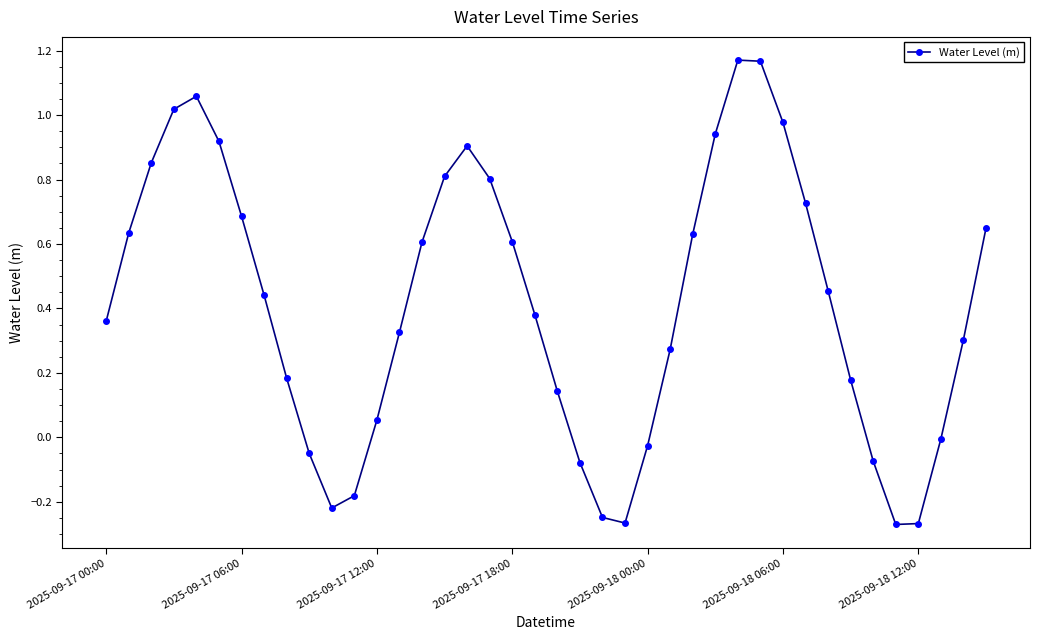

What is the sum of all values?

16.6